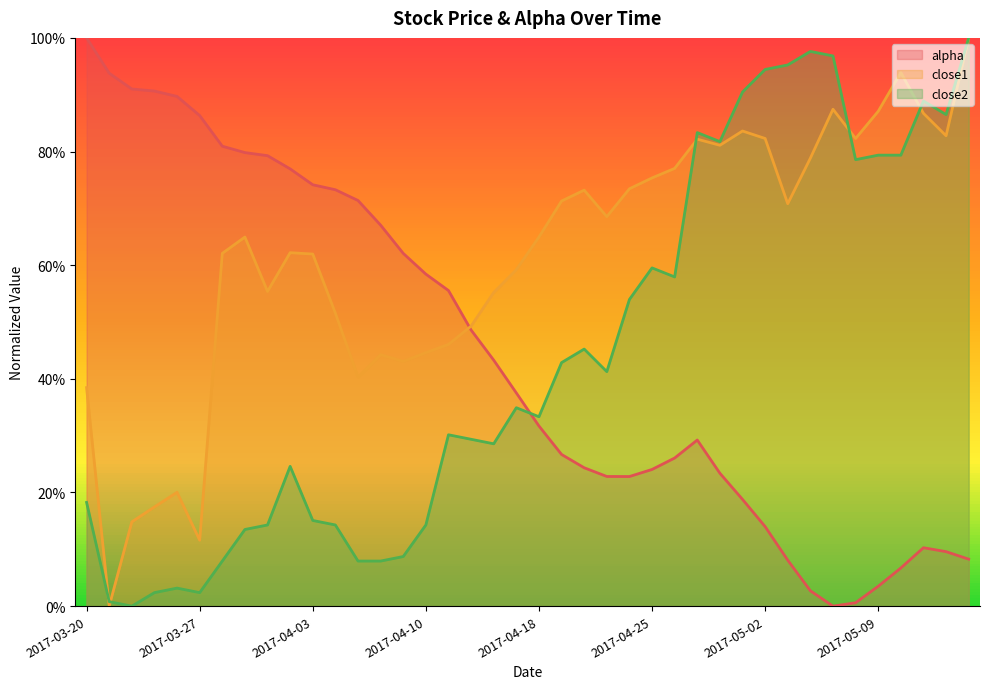

What is the difference between the alpha values at 2017-03-22 and 2017-04-21?

0.7